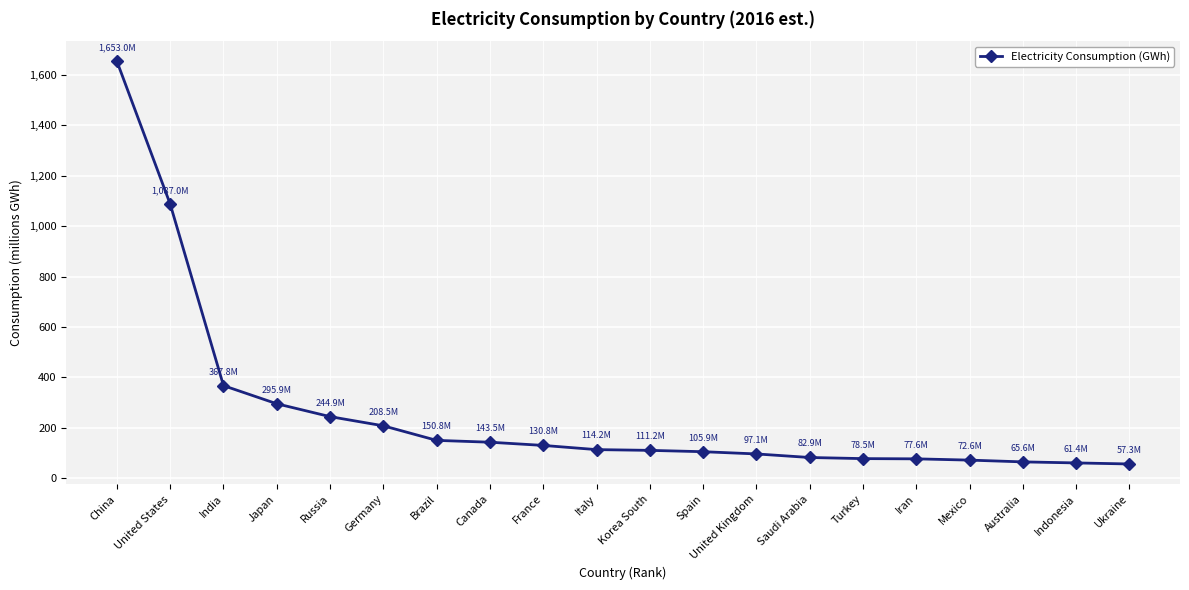

What is the change in value from Germany to Indonesia?

-147.1